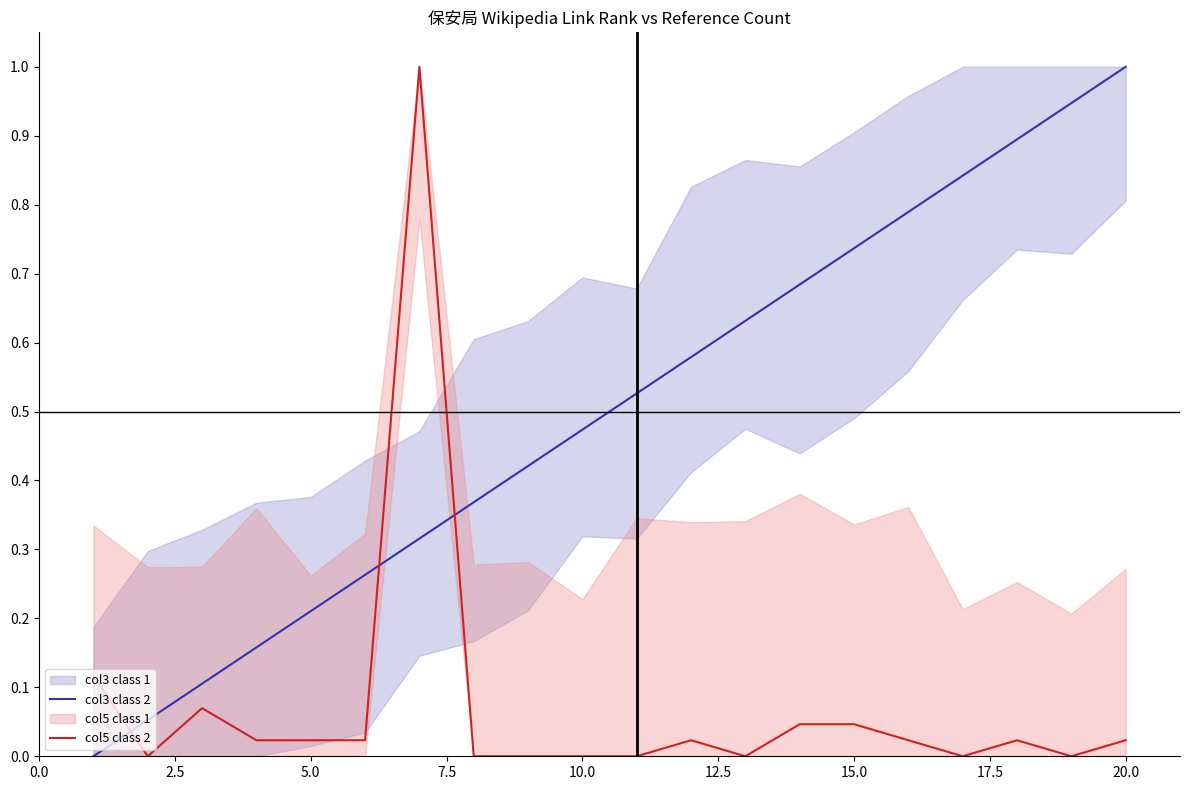

After their last crossing, which series has the higher values: col5 class 2 or col3 class 2?

col3 class 2